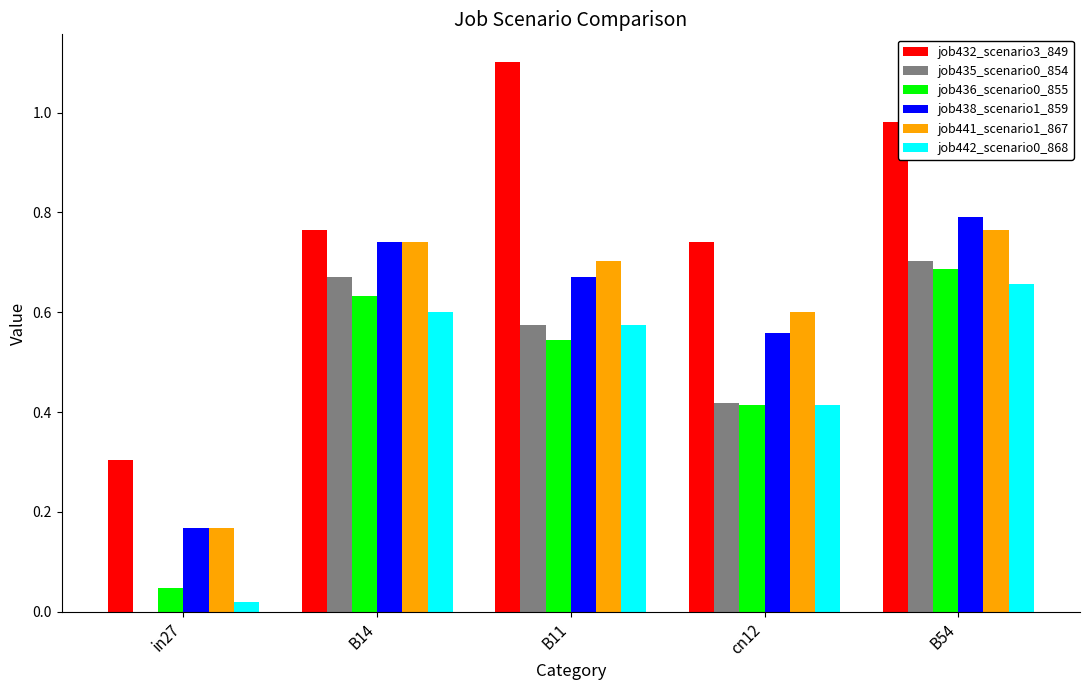

What is the total value across all series at cn12?

3.1